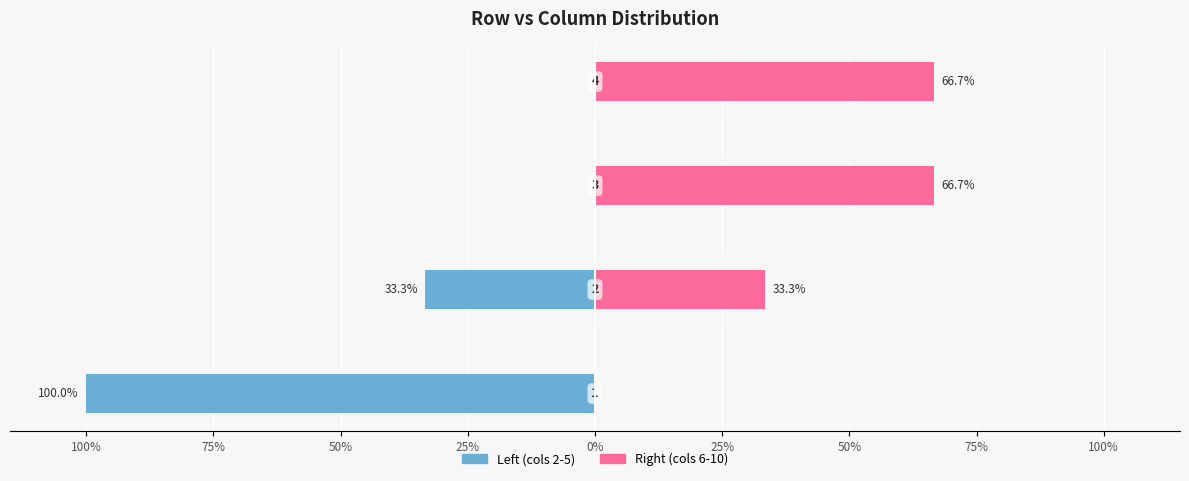

What is the label of the 4th bar from the right?

100%